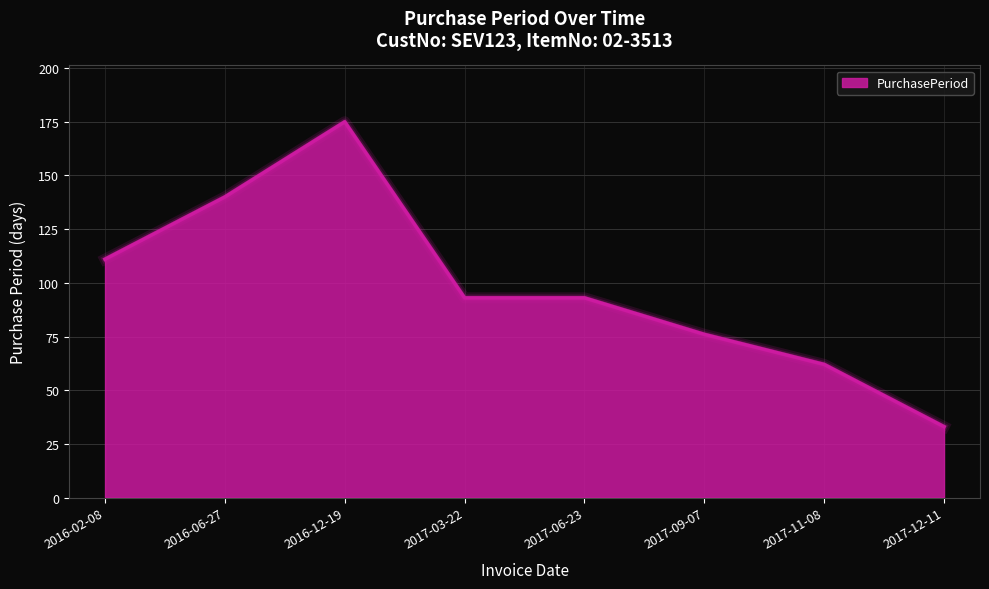

Approximately how many times larger is the value at 2016-02-08 compared to 2017-11-08?

1.8